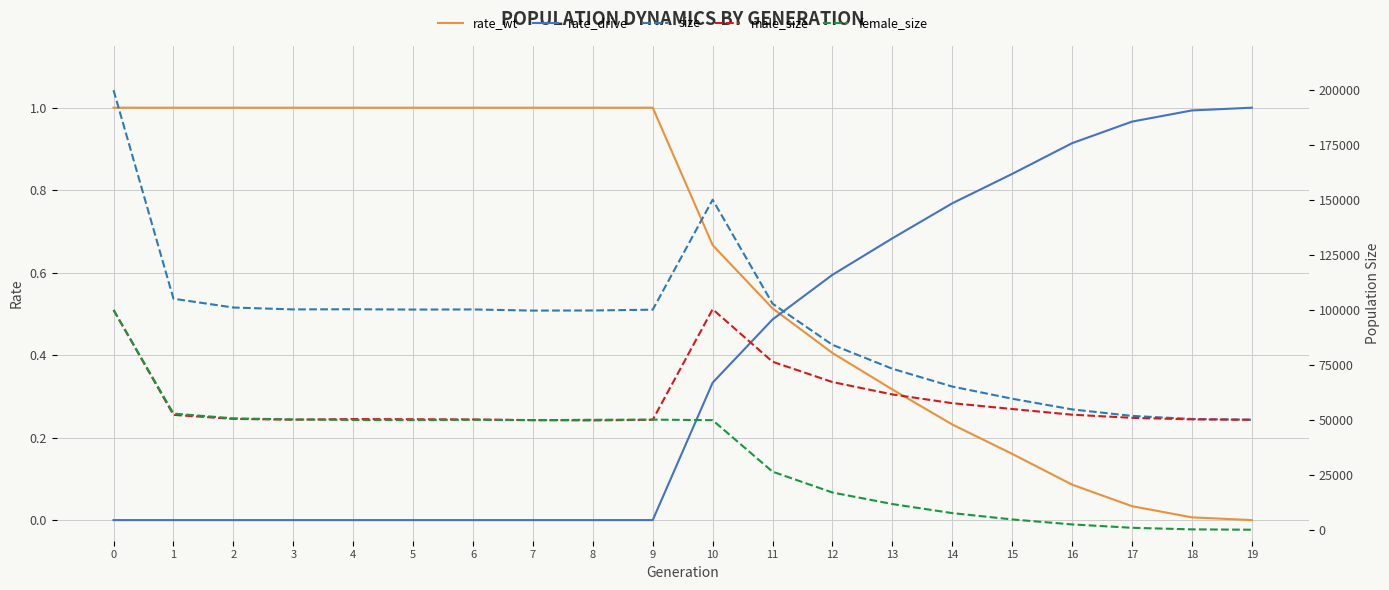

The rate_wt series shows 1.6 at 8. True or false?

False